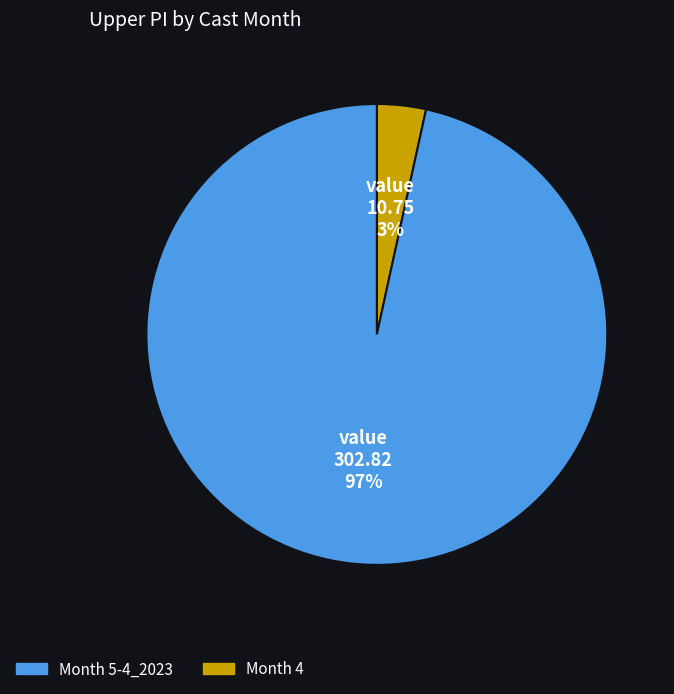

To the nearest percent, what is the average slice percentage?

50%